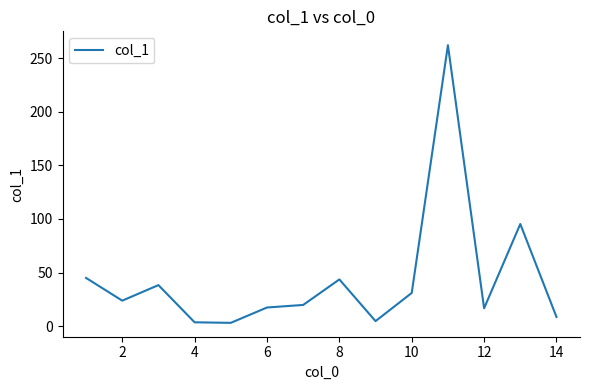

What is the maximum value shown in the chart?

262.1